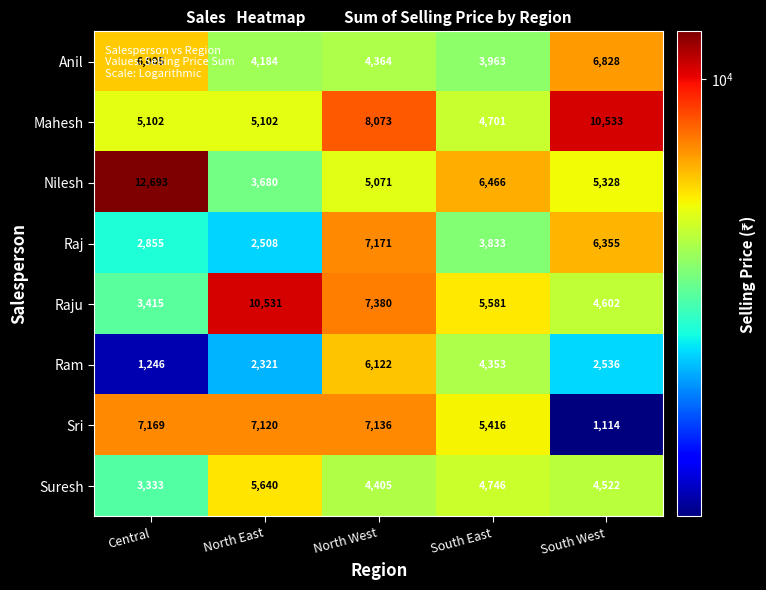

What value does the Suresh series have at South East?

4746